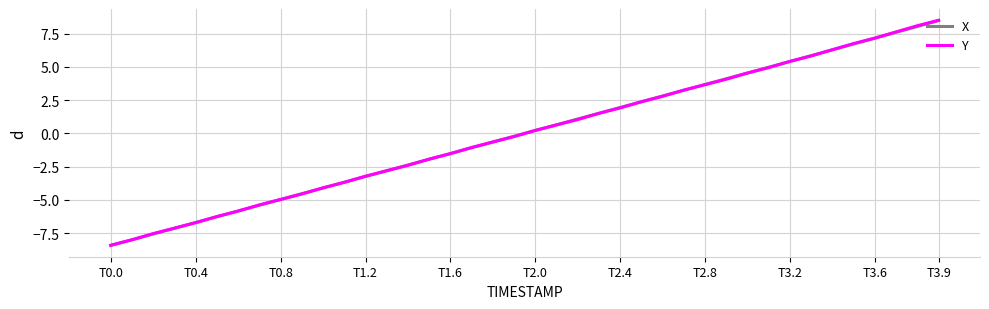

What is the difference between the second highest and second lowest values in the X series?

16.0